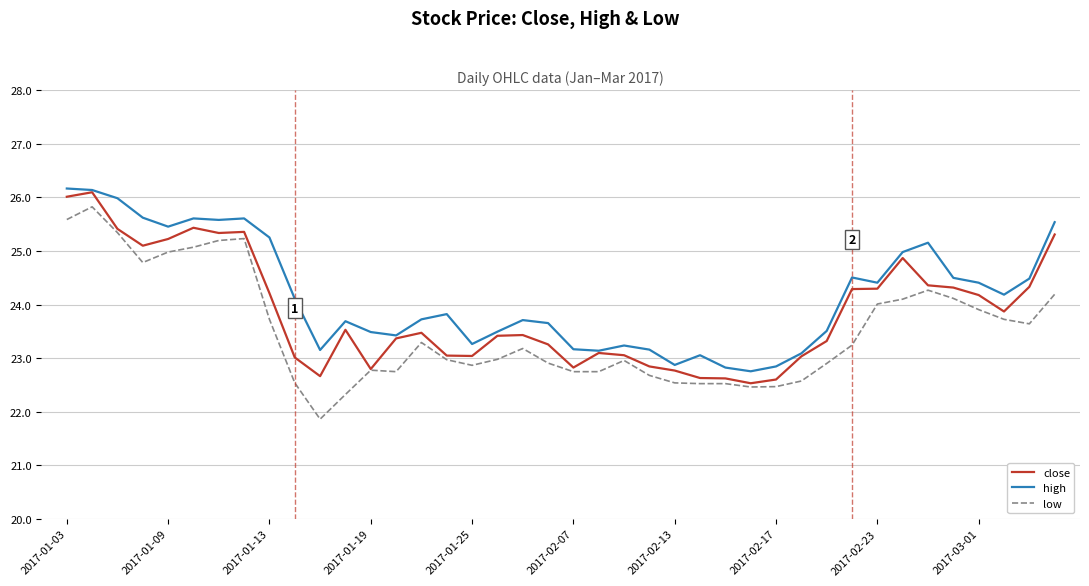

What is the maximum value for low?

25.8